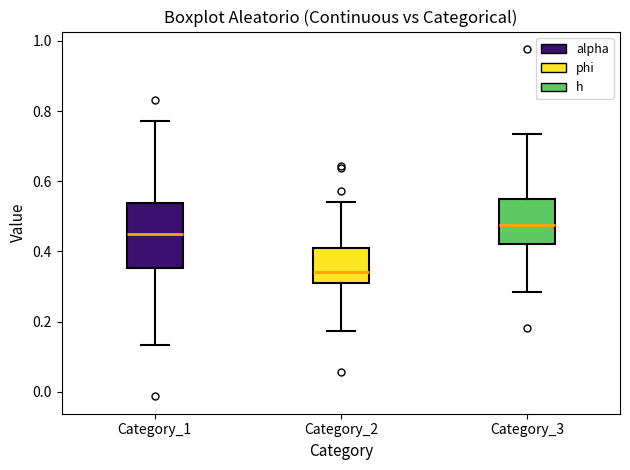

Where is the upper edge of the box for Category_1 on the y-axis? The values are not printed on the chart, so give them approximately, as read against the axis.

0.54